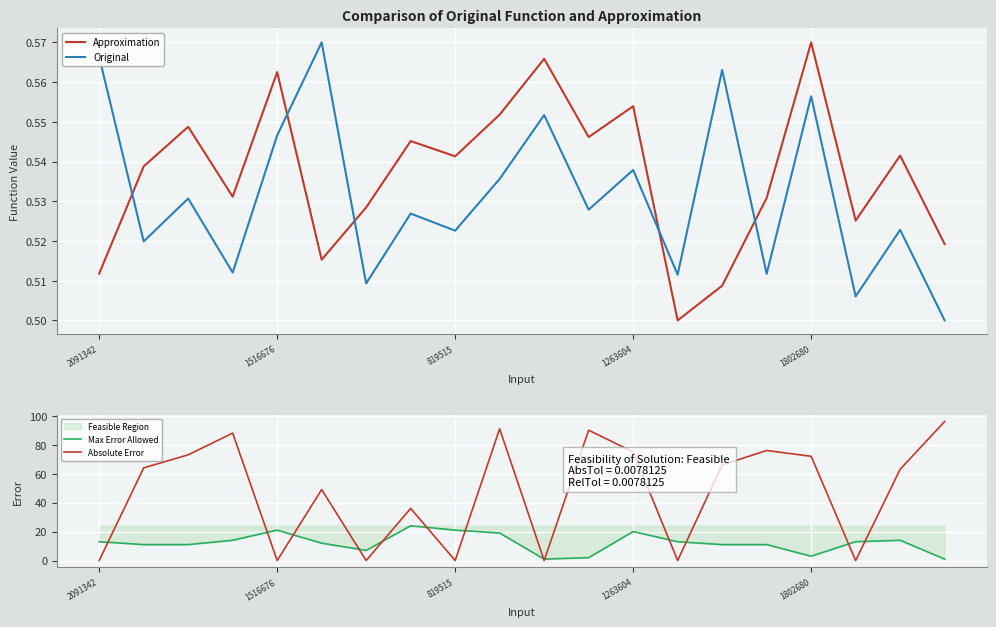

At how many categories does at least one series exceed 24?

13